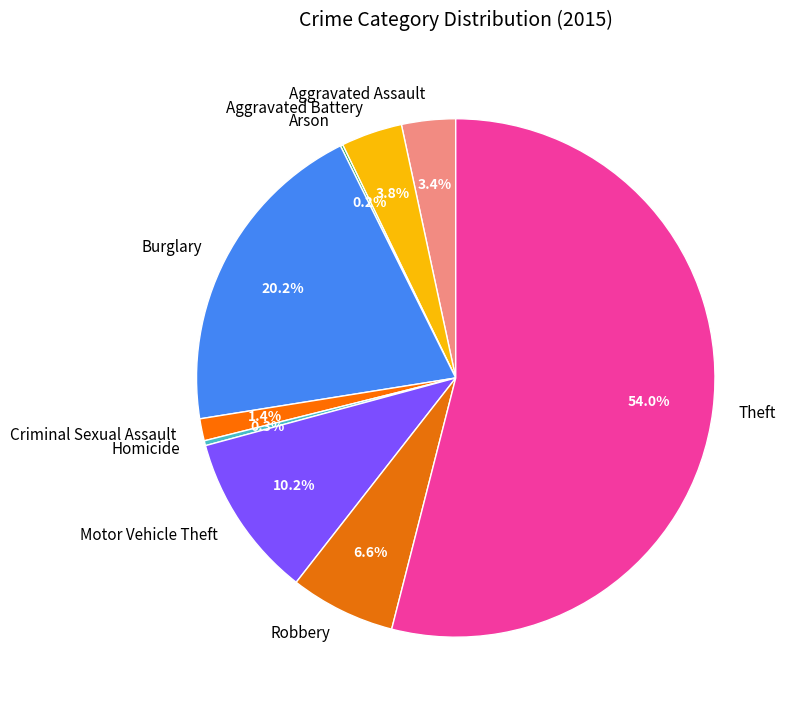

Which slice is the largest?

Theft